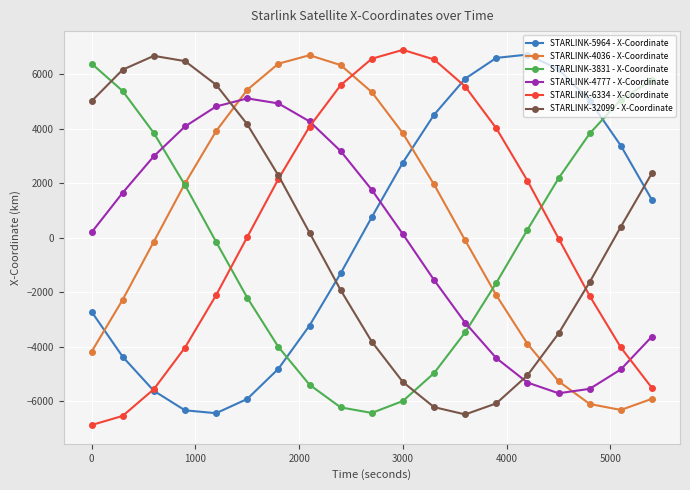

Does the chart have visible grid lines?

Yes